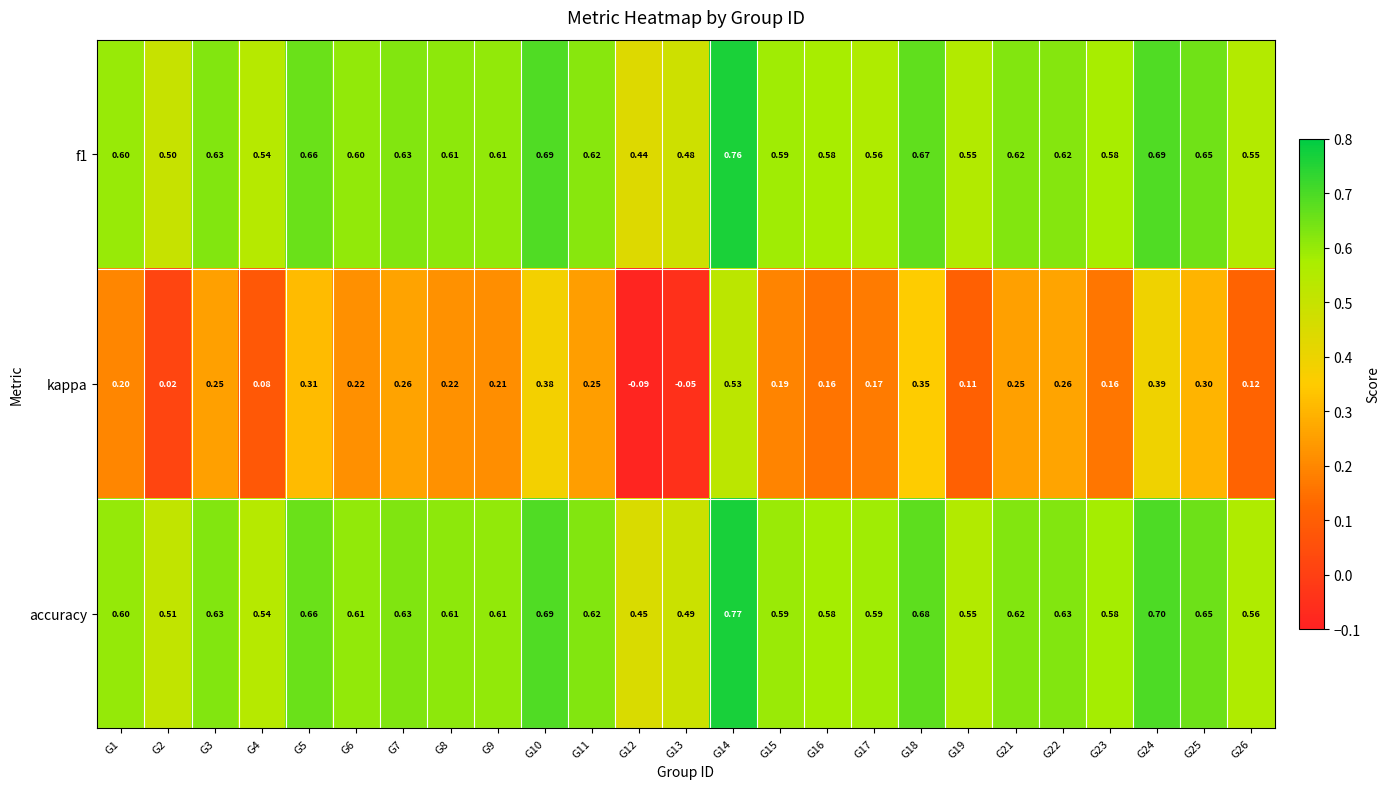

At which category is the sum across all series the highest?

G14